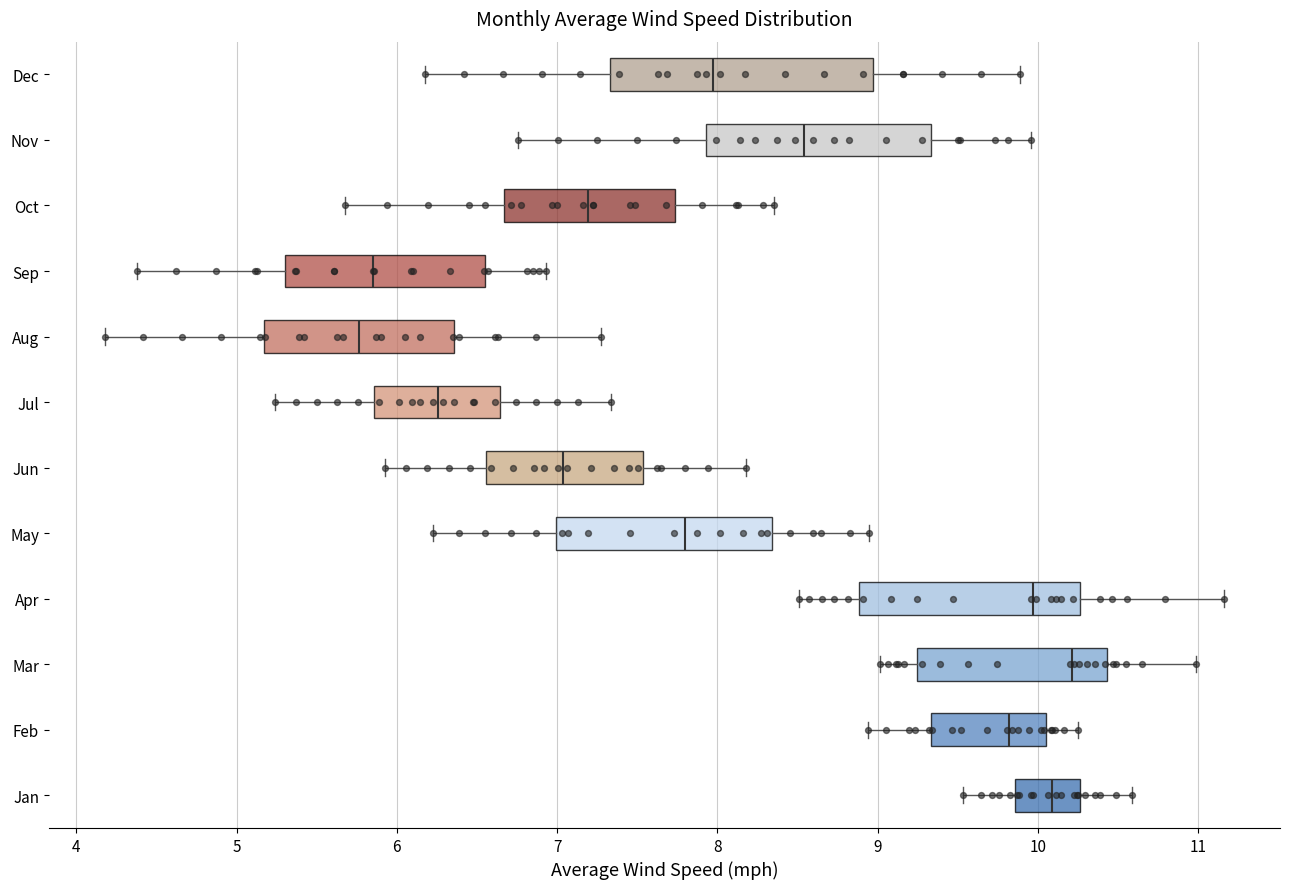

Which box is the widest, from its left edge to its right edge?

Dec